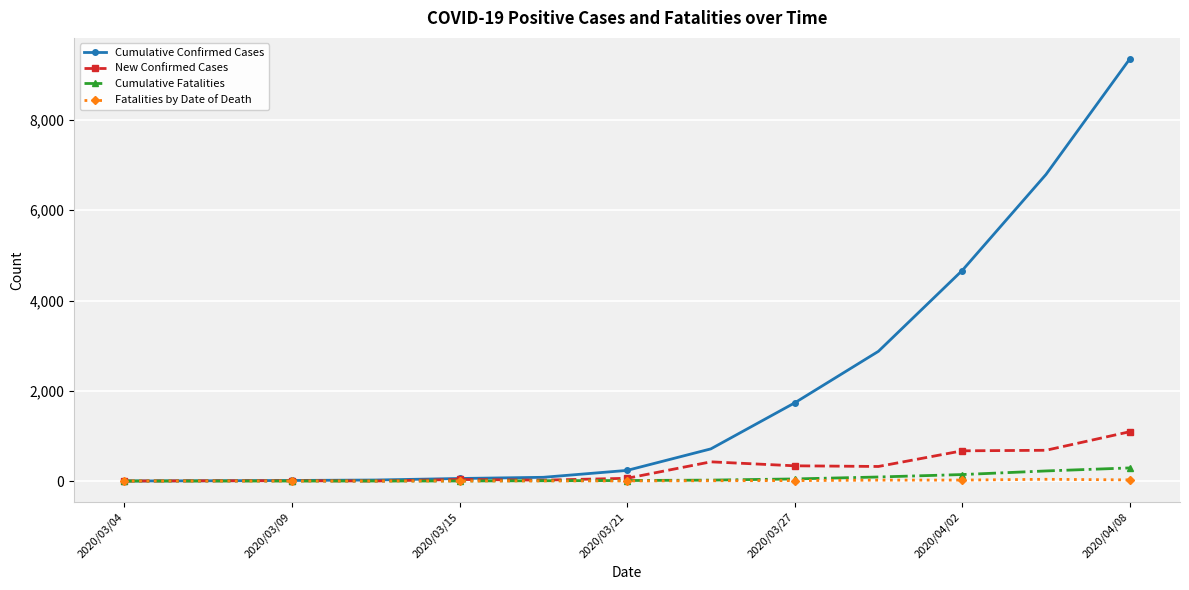

True or false: New Confirmed Cases has more than 0 points higher than both neighbors.

True